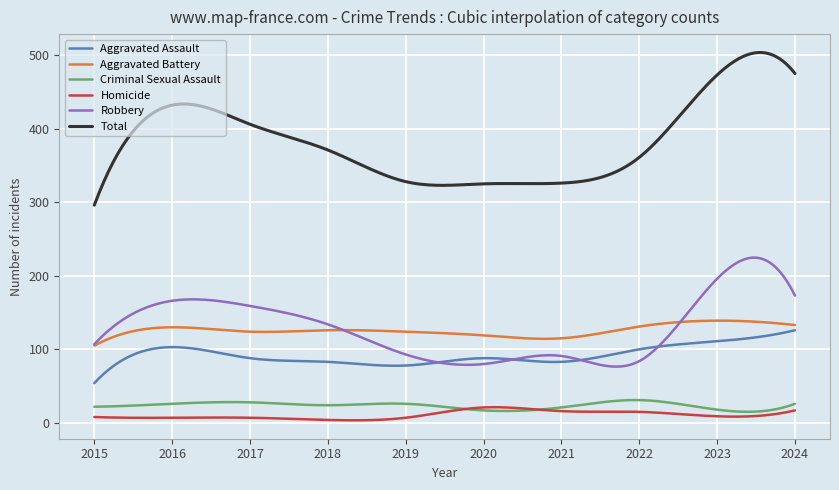

True or false: Aggravated Battery and Total cross at least once.

False